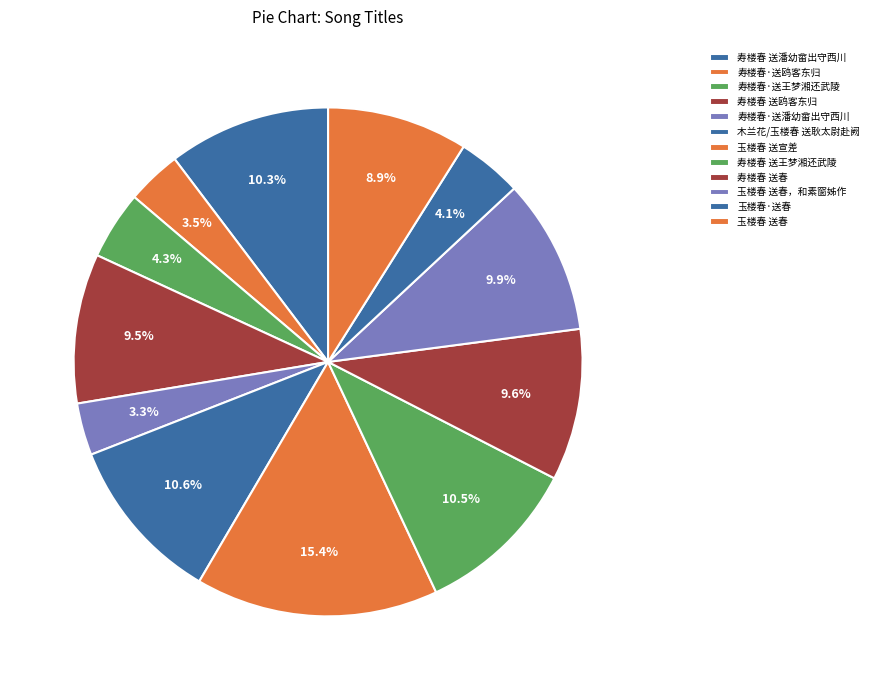

What is the total percentage of 寿楼春 送鸥客东归 and 木兰花/玉楼春 送耿太尉赴阙?

20.1%